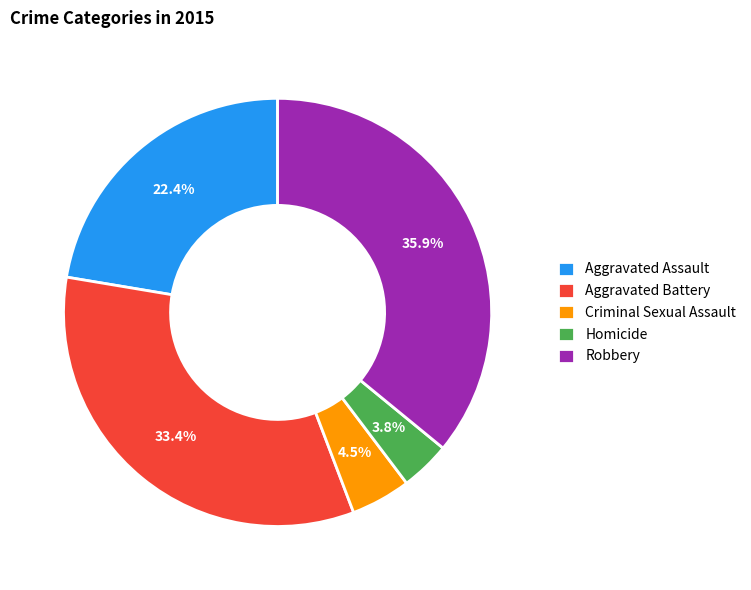

What percentage is the Aggravated Assault slice, to the nearest percent?

22%